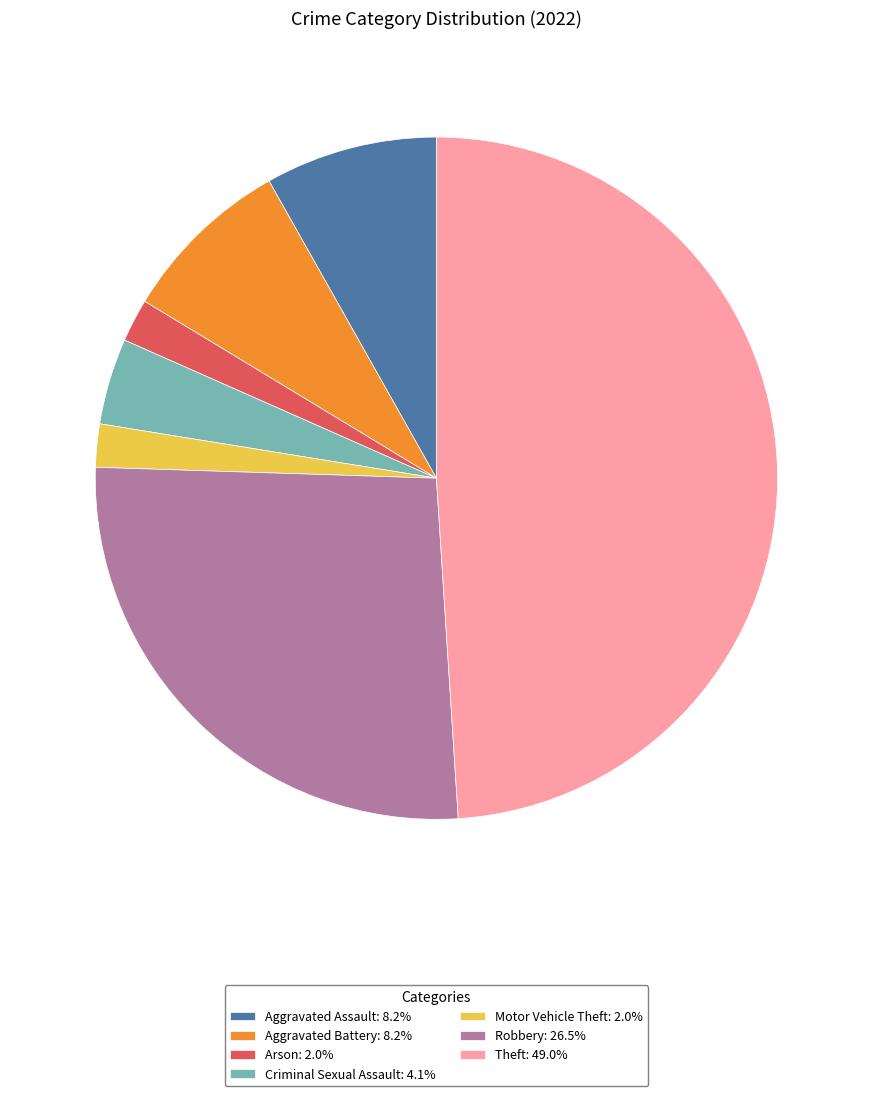

Is Theft: 49.0% the majority of the pie?

No